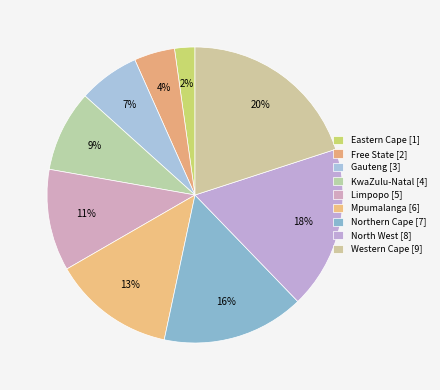

How much of the chart is everything except Limpopo?

88.9%